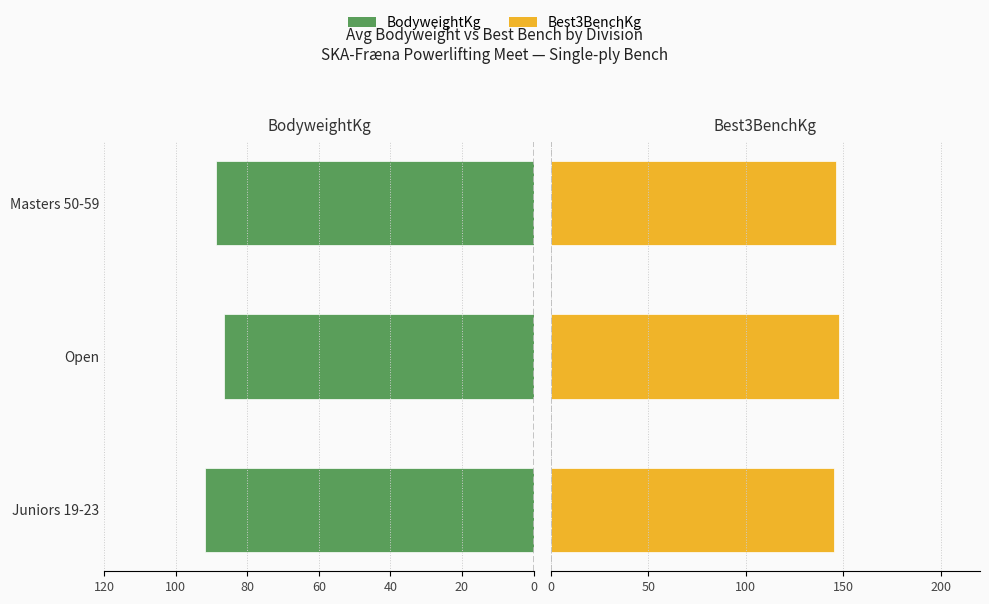

Is it true that Best3BenchKg equals 88.8 at 120?

False